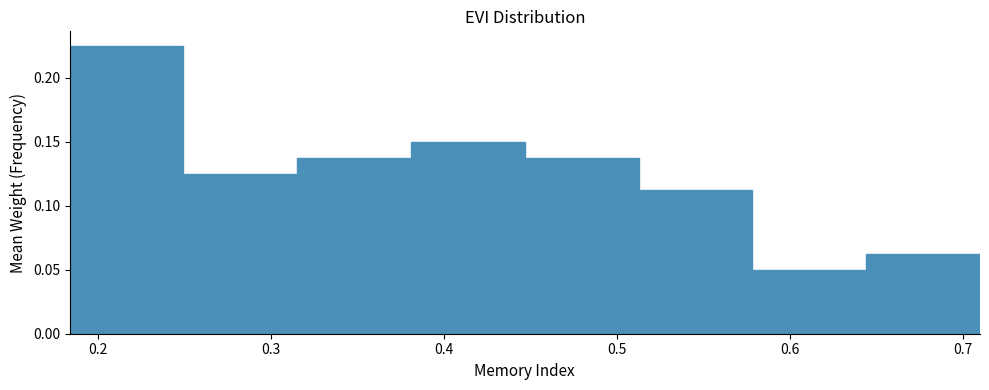

How tall is the bar that spans 0.51 to 0.58 on the x-axis? Neither the bar edges nor the heights are printed on the chart, so give them approximately, as read against the axes.

0.115